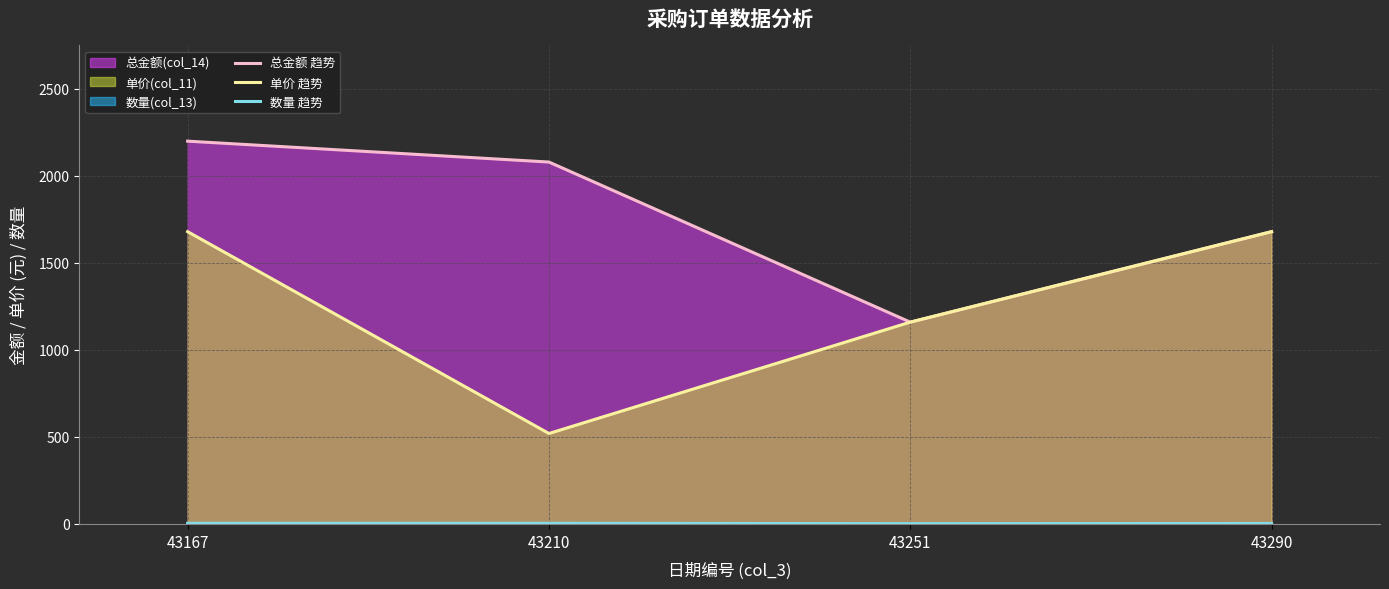

Is it true that 单价 趋势 equals 2892 at 43167?

False